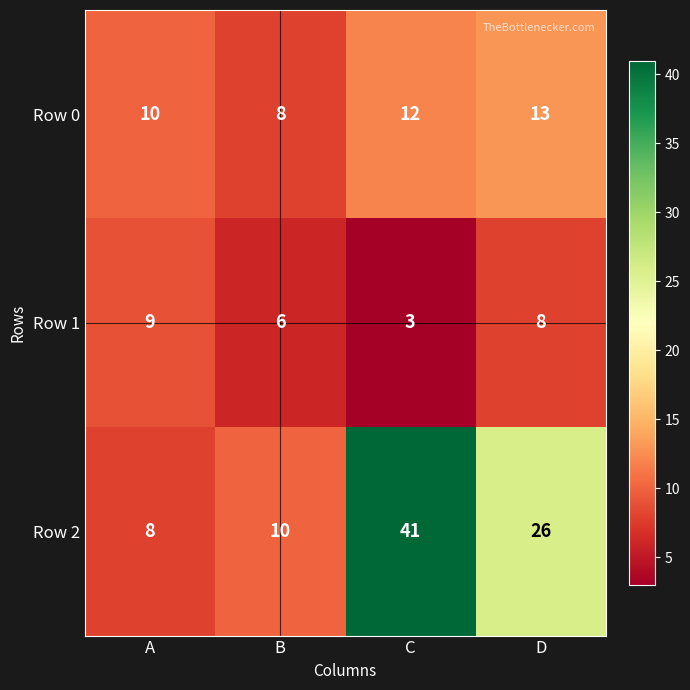

At which label does Row 0 reach its peak?

D